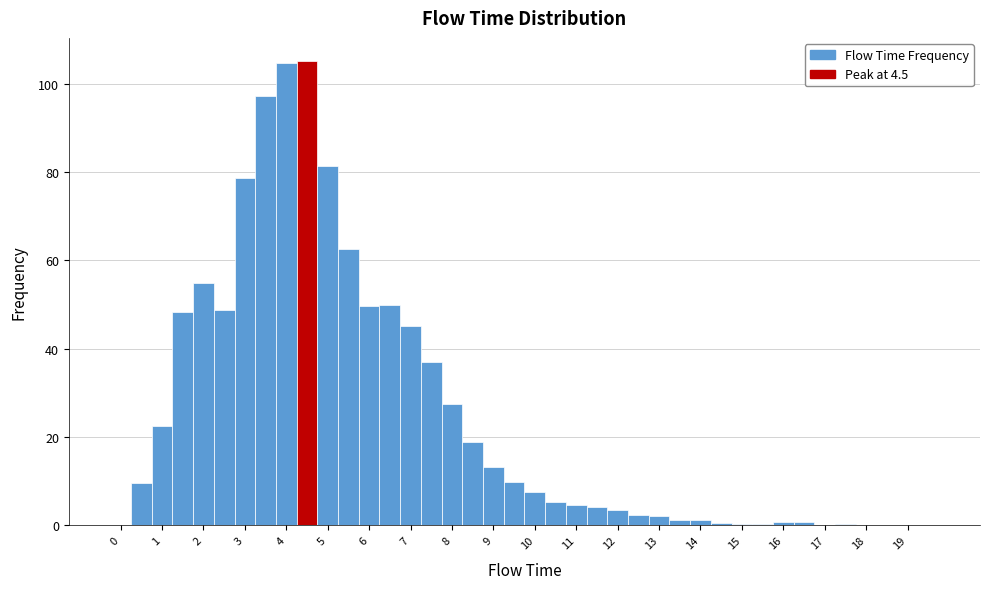

Reading left to right, transcribe this chart: for each bar, give the range it covers on the x-axis and its height. Neither the bar edges nor the heights are printed on the chart, so give them approximately, as read against the axes.

-0.25 to 0.25: 0
0.25 to 0.75: 10
0.75 to 1.25: 22
1.25 to 1.75: 48
1.75 to 2.25: 54
2.25 to 2.75: 48
2.75 to 3.25: 78
3.25 to 3.75: 98
3.75 to 4.25: 104
4.25 to 4.75: 106
4.75 to 5.25: 82
5.25 to 5.75: 62
5.75 to 6.25: 50
6.25 to 6.75: 50
6.75 to 7.25: 46
7.25 to 7.75: 36
7.75 to 8.25: 28
8.25 to 8.75: 18
8.75 to 9.25: 14
9.25 to 9.75: 10
9.75 to 10.25: 8
10.25 to 10.75: 6
10.75 to 11.25: 4
11.25 to 11.75: 4
11.75 to 12.25: 4
12.25 to 12.75: 2
12.75 to 13.25: 2
13.25 to 13.75: under 2
13.75 to 14.25: under 2
14.25 to 14.75: under 2
14.75 to 15.25: under 2
15.25 to 15.75: under 2
15.75 to 16.25: under 2
16.25 to 16.75: under 2
16.75 to 17.25: under 2
17.25 to 17.75: under 2
17.75 to 18.25: under 2
18.25 to 18.75: under 2
18.75 to 19.25: under 2
19.25 to 19.75: 0